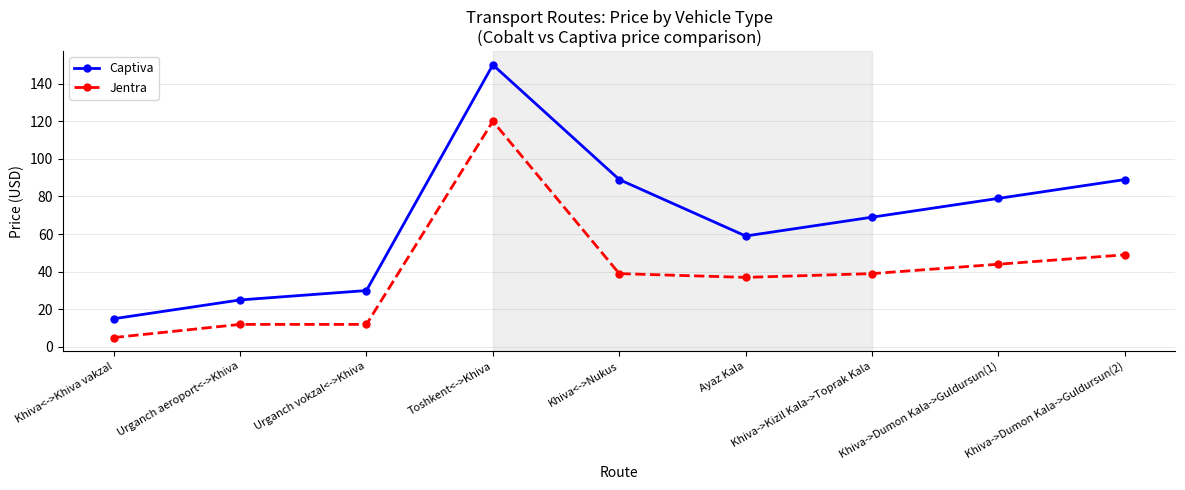

How many series are shown in this chart?

2